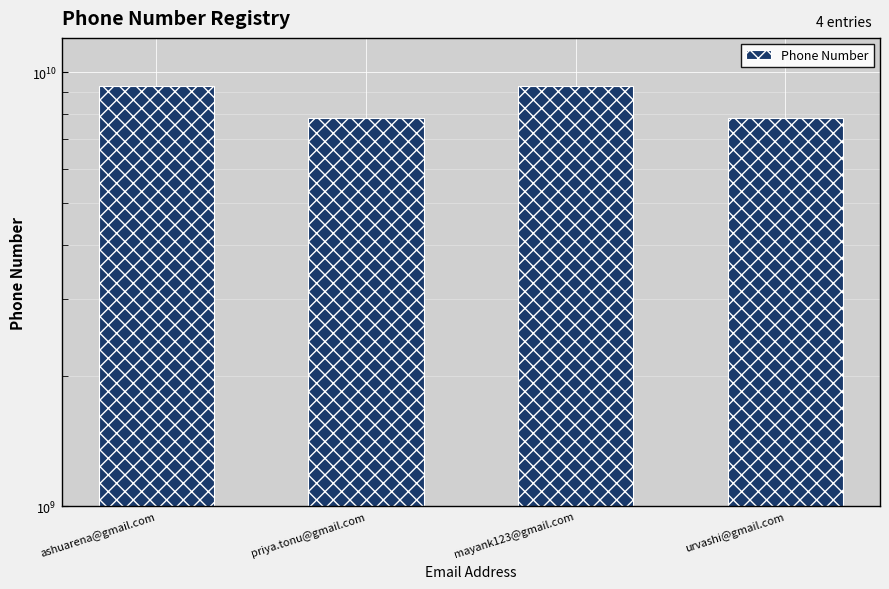

List the labels in order of value, smallest first.

priya.tonu@gmail.com, urvashi@gmail.com, ashuarena@gmail.com, mayank123@gmail.com